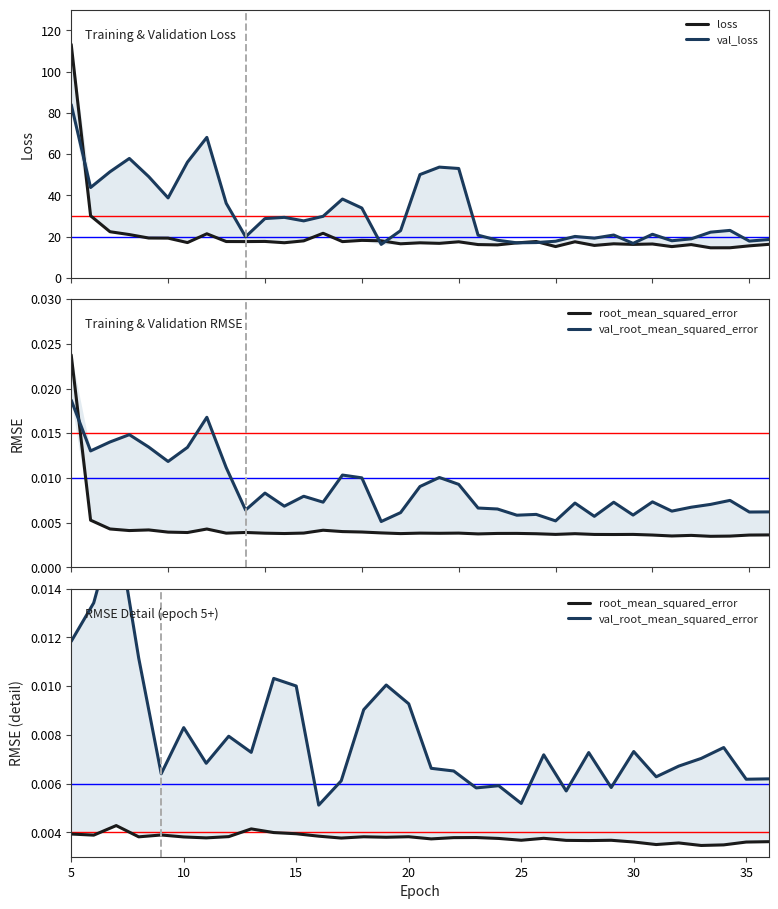

Is the value of root_mean_squared_error at 0 greater than the value of val_loss at 24?

No